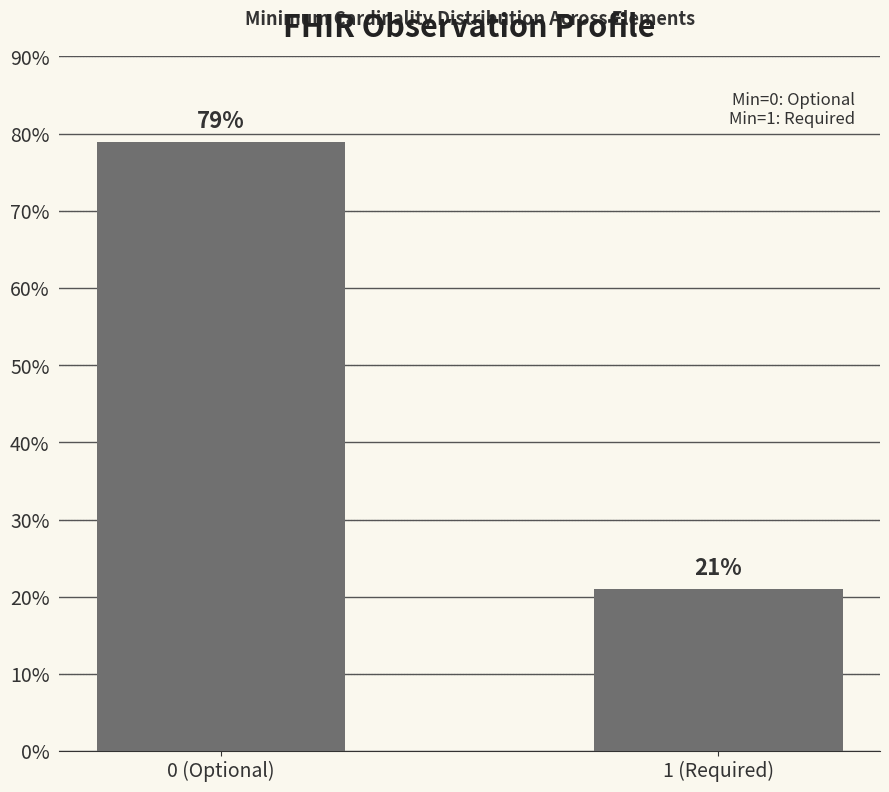

The chart shows a value of 21.1 at 1 (Required). True or false?

True